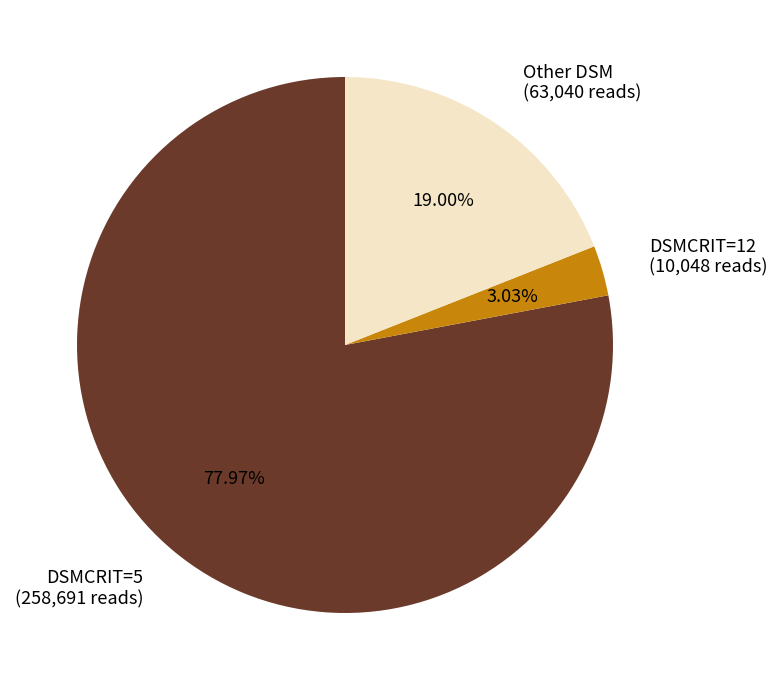

What is the ratio of the value at DSMCRIT=5 (258,691 reads) to the value at DSMCRIT=12 (10,048 reads)?

25.7